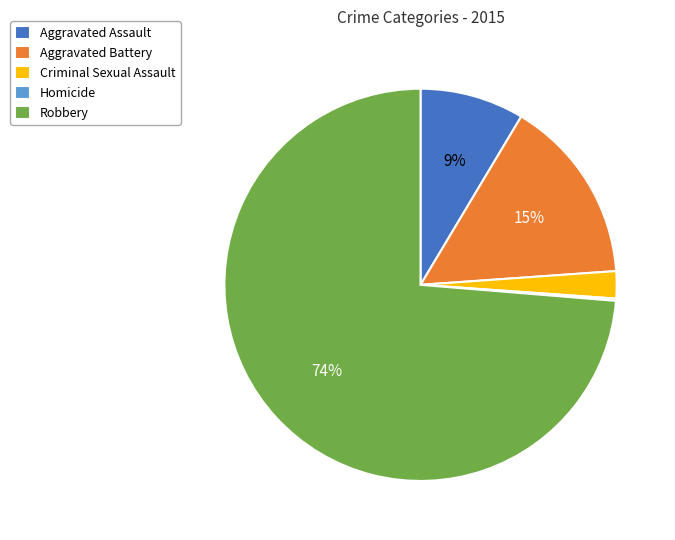

Which category has the biggest portion of the pie?

Robbery